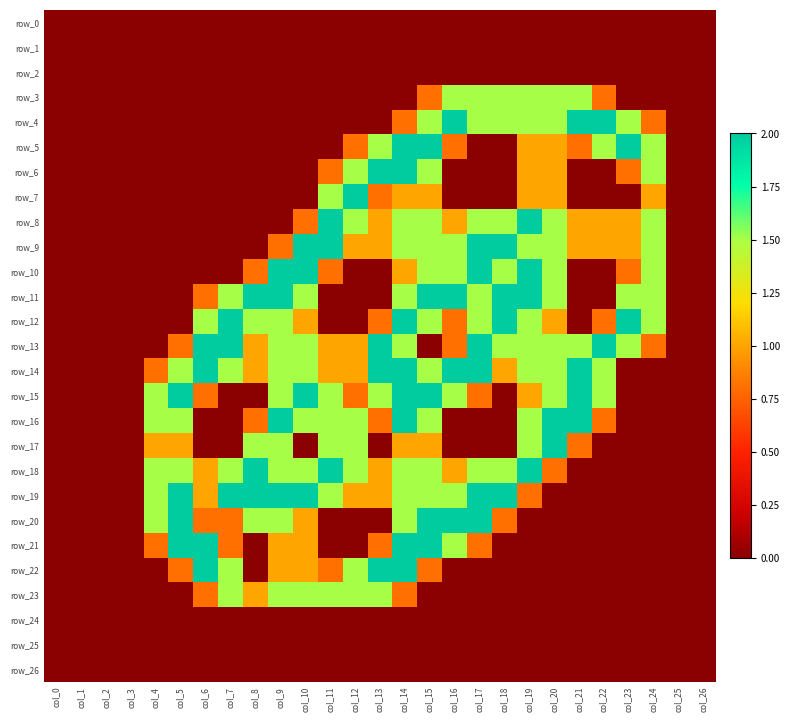

Where is row_19 nearest to the value 1?

col_6